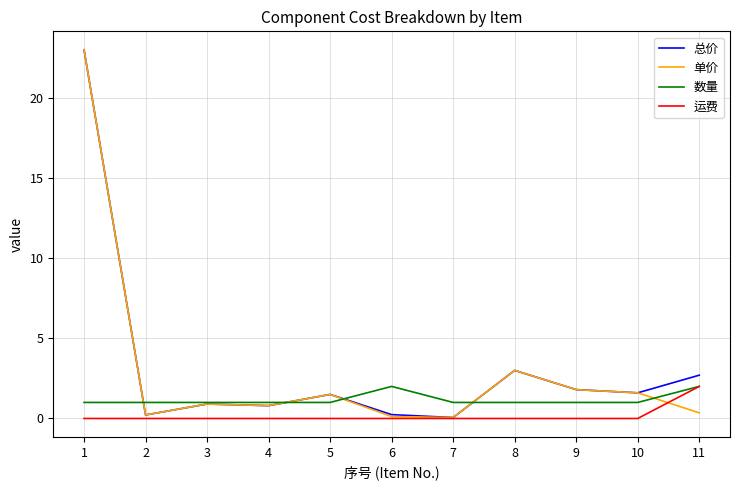

Is the value of 数量 at 10 greater than the value of 单价 at 2?

Yes